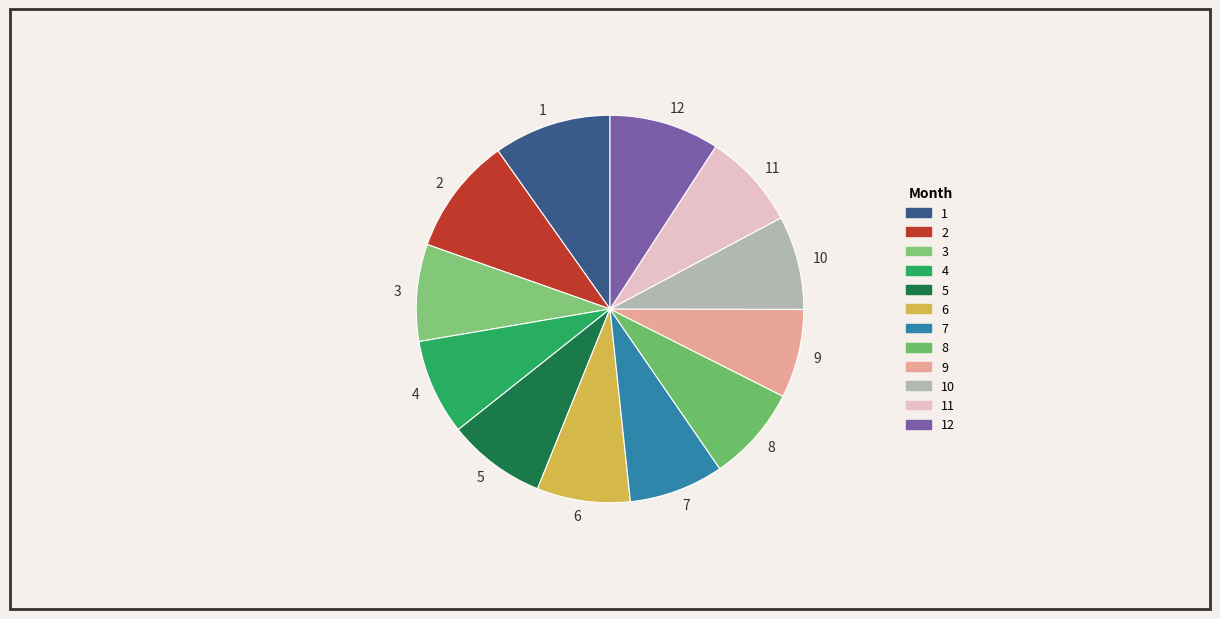

What is the ratio of the value at 8 to the value at 1?

0.8